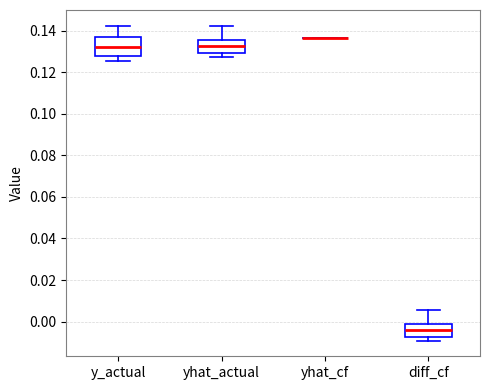

Reading left to right, transcribe this box plot: for each box, give where its median line is, the range the box spans, and where its two whiskers end, as read against the y-axis. The values are not printed on the chart, so give them approximately, as read against the axis.

y_actual: median 0.132, box 0.128 to 0.136, whiskers 0.126 to 0.142
yhat_actual: median 0.132, box 0.128 to 0.136, whiskers 0.128 (just below the box's lower edge) to 0.142
yhat_cf: box collapsed to a line at 0.136, whiskers 0.136 to 0.136
diff_cf: median -0.004, box -0.008 to -0.002, whiskers -0.010 to 0.006